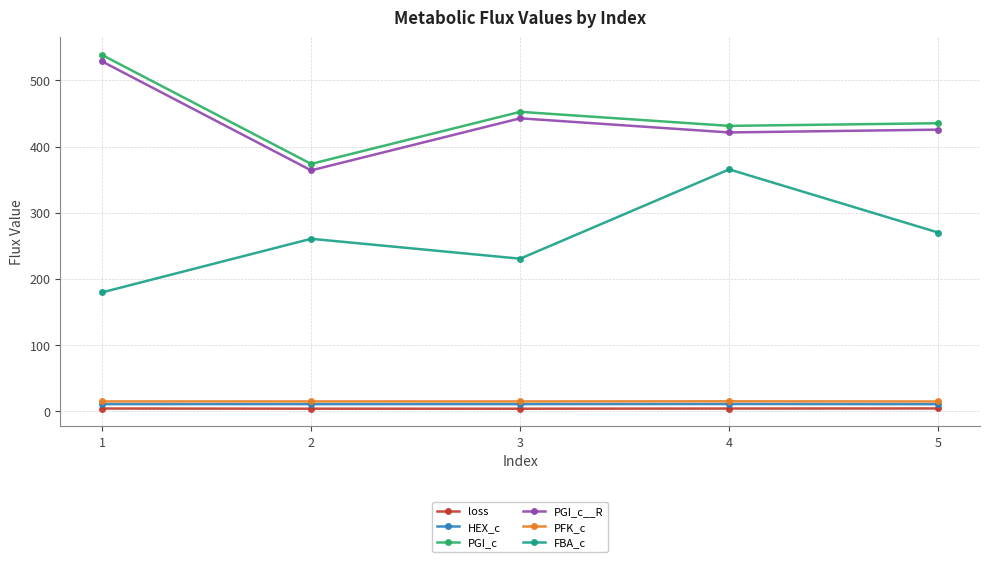

The value of PGI_c__R at 1 is 353.8. True or false?

False